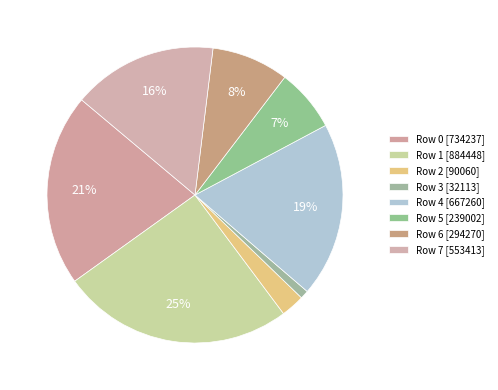

What is the ratio of the value at Row 3 to the value at Row 5?

0.1